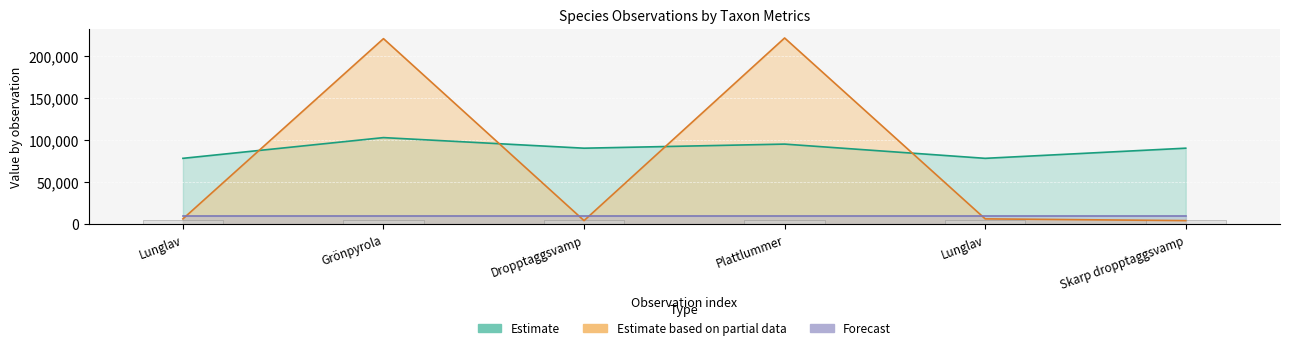

What is the maximum value shown in the chart?

221941